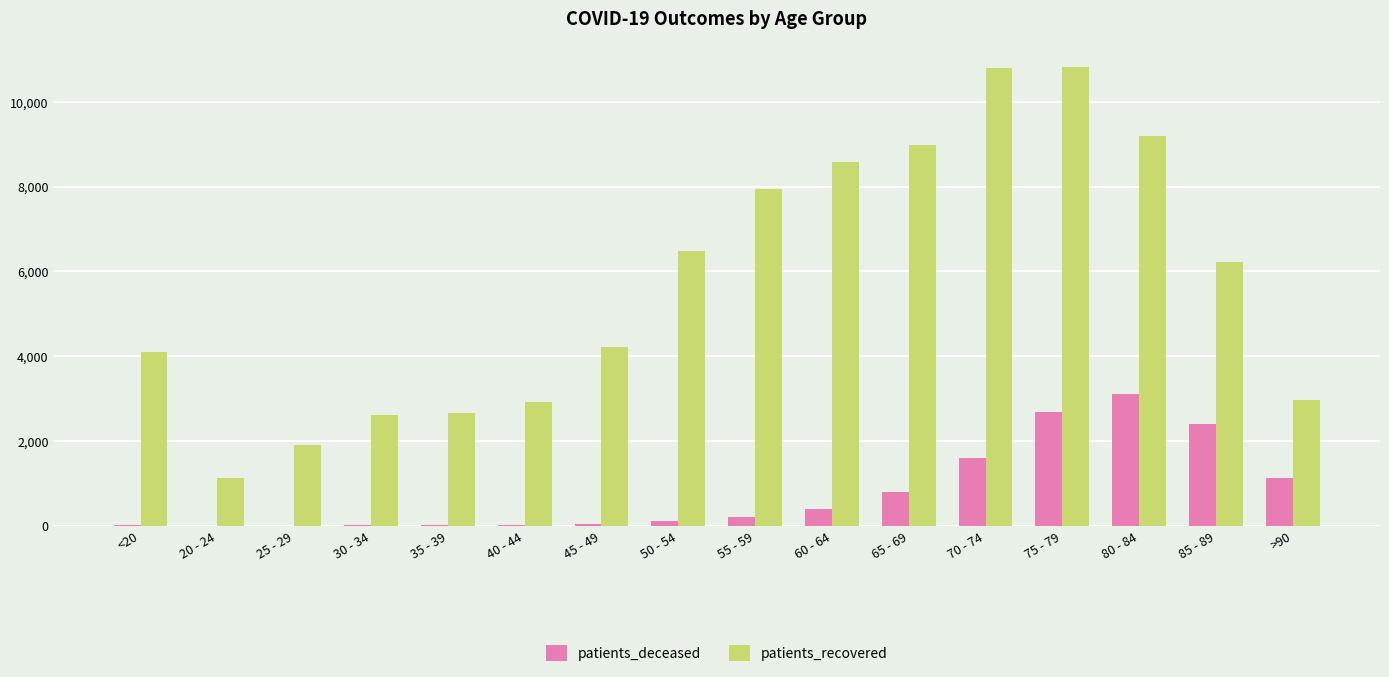

Which series has the largest total across all categories?

patients_recovered